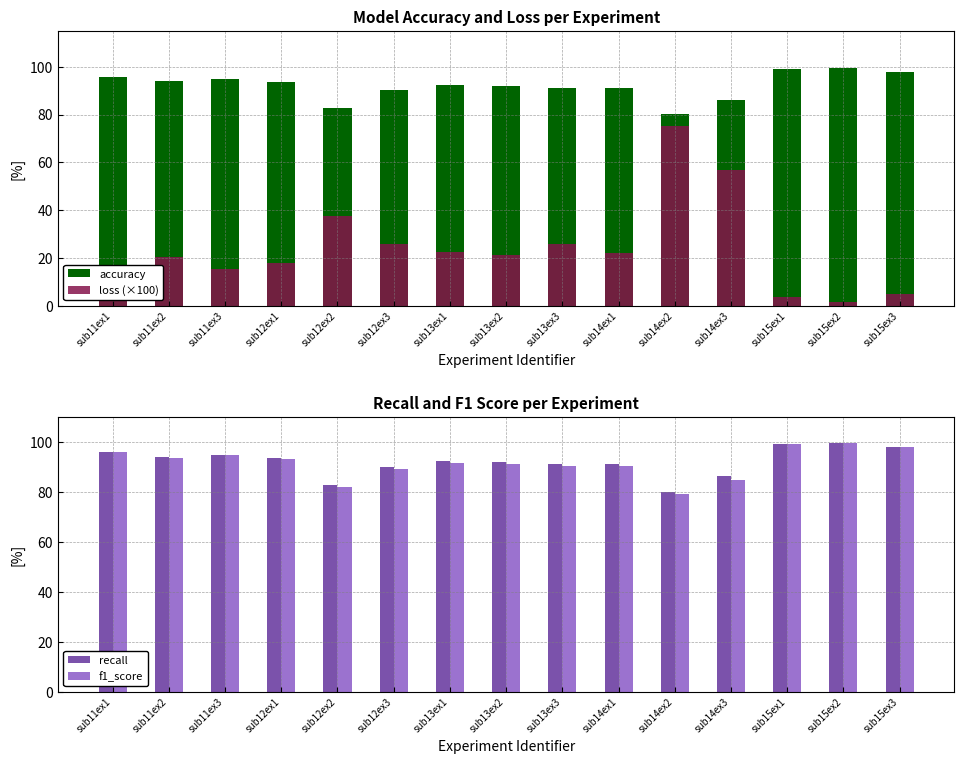

What is the greatest value displayed?

99.4